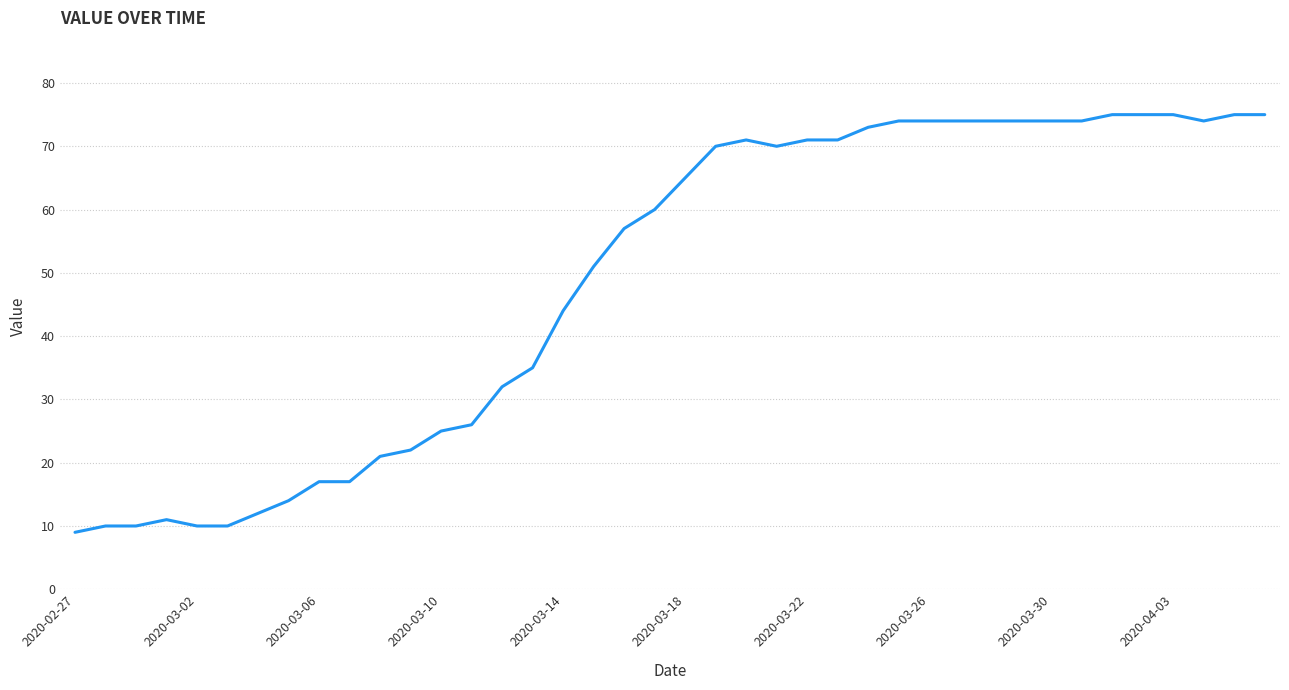

What is the difference between the maximum and minimum values?

66